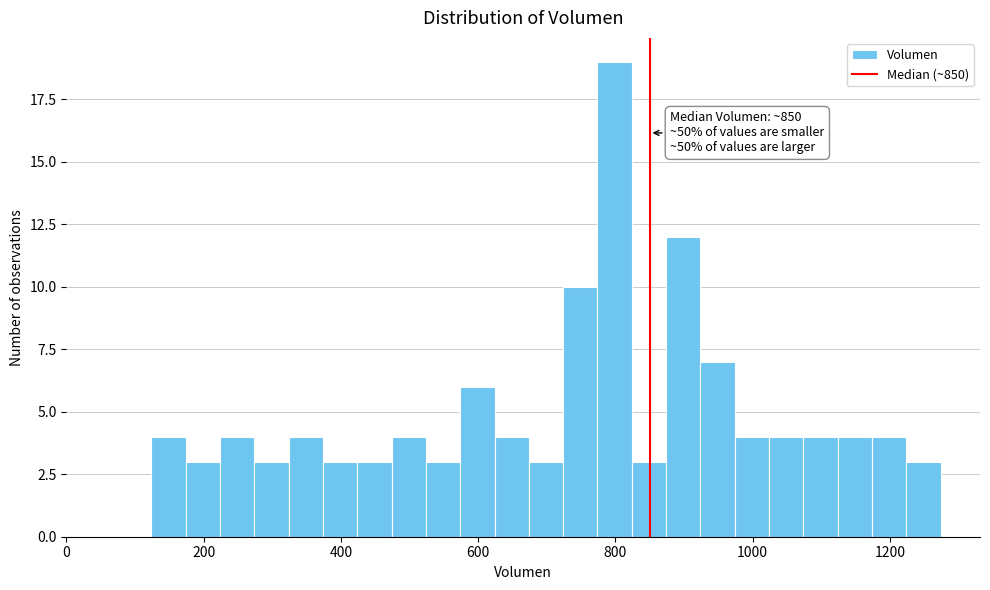

Around what value on the x-axis is the tallest bar? Give the approximate position of its centre, as read against the axis.

800